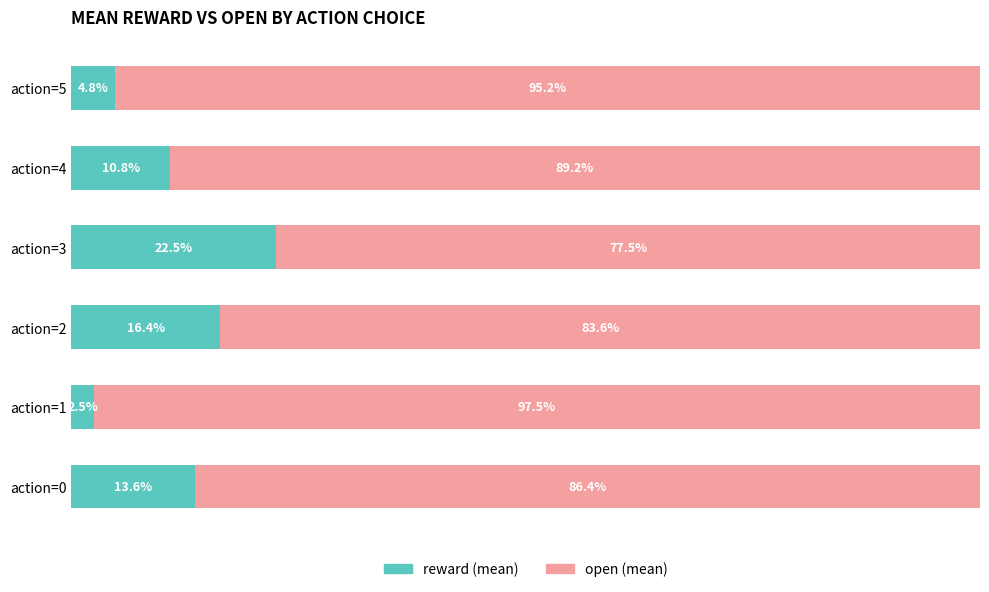

At which label is reward (mean) closest to 12?

action=4